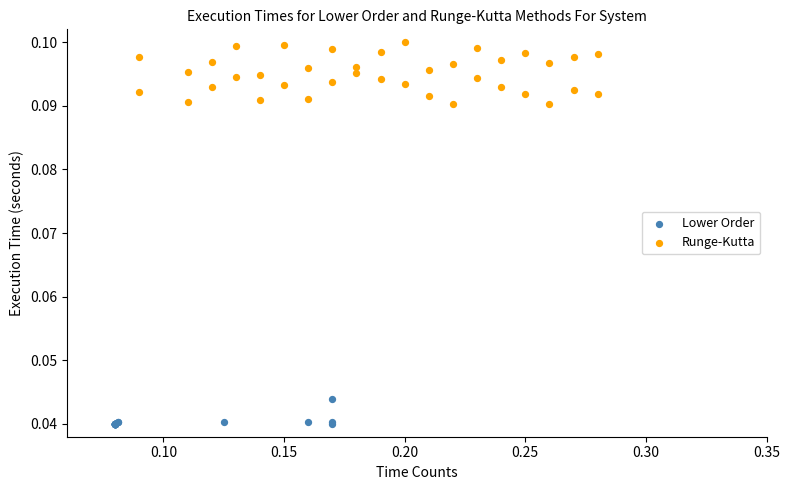

Which series reaches the maximum Y coordinate?

Runge-Kutta